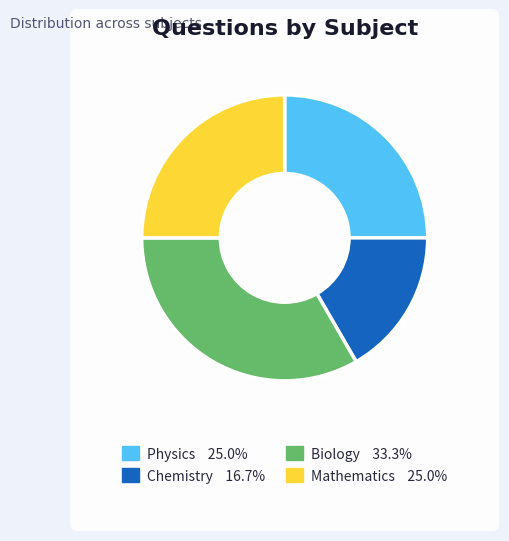

To the nearest percent, what is the combined percentage of Mathematics and Physics?

50%